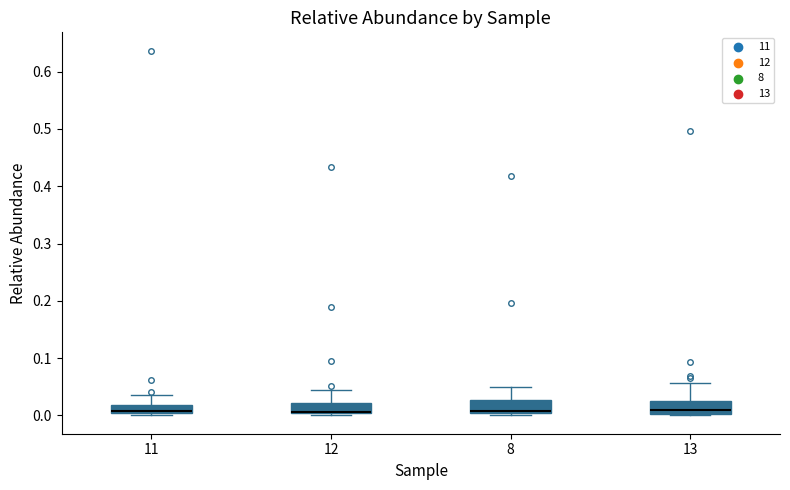

Where does the median line of the box at x = 12 sit on the y-axis? The values are not printed on the chart, so give them approximately, as read against the axis.

0.01